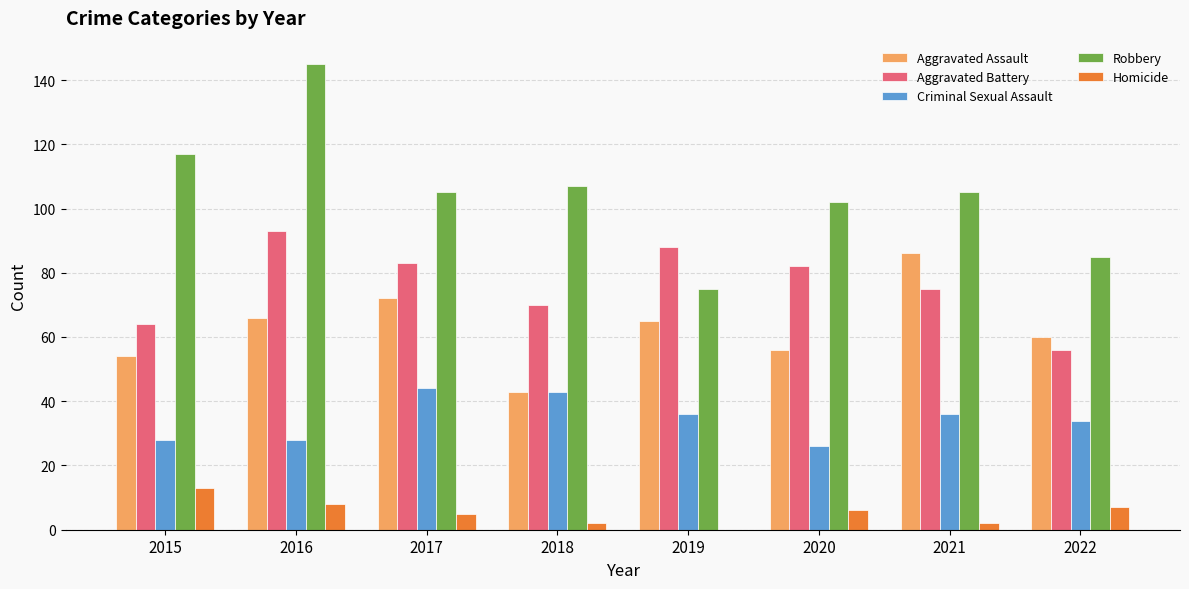

Which series has the largest total across all categories?

Robbery